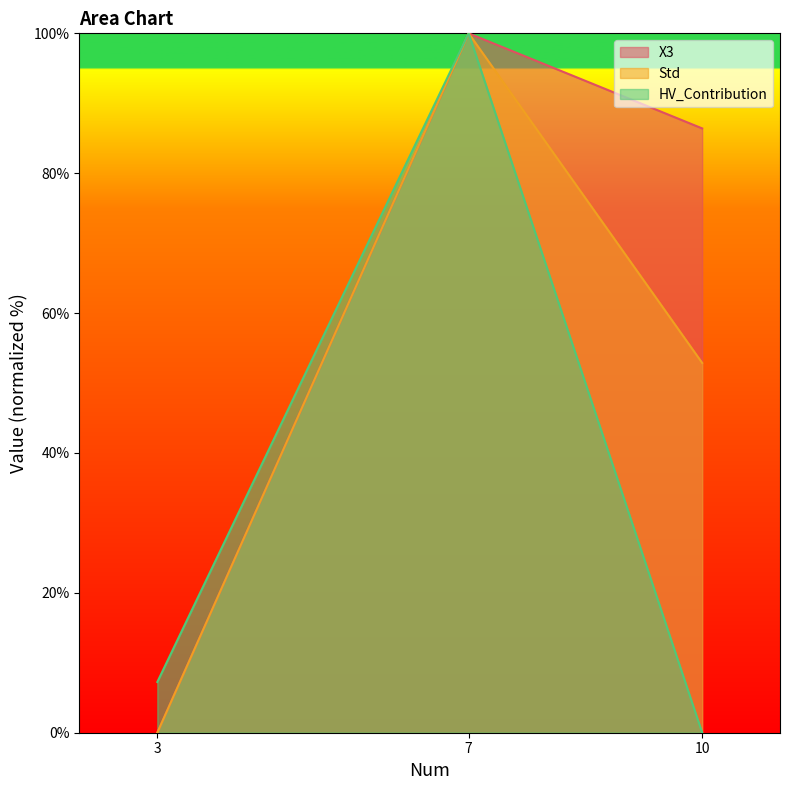

Which series changed the most between 7 and 10?

HV_Contribution